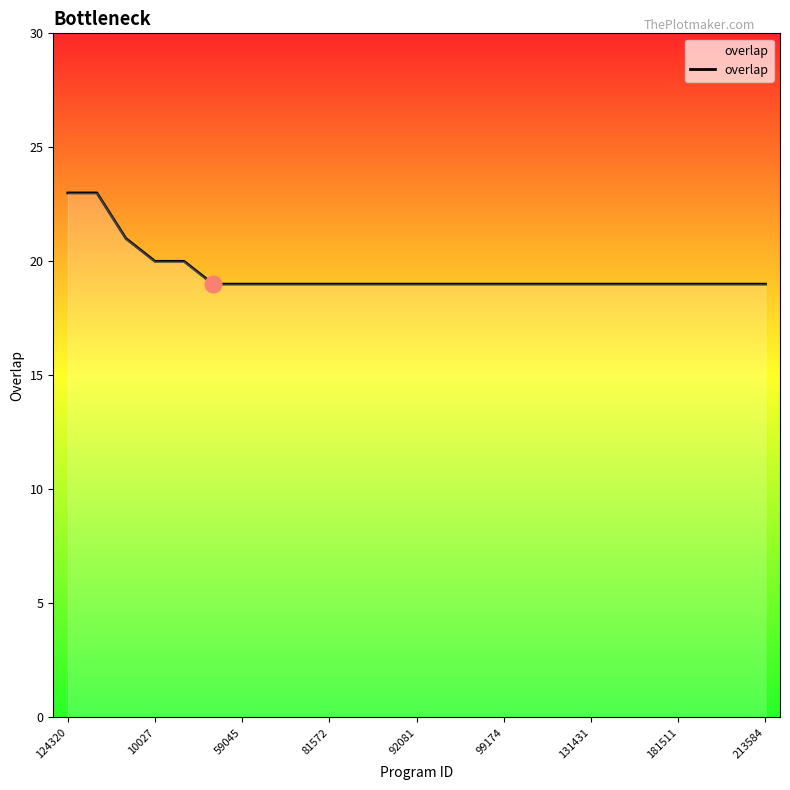

Does the chart display data point markers on the line(s)?

No